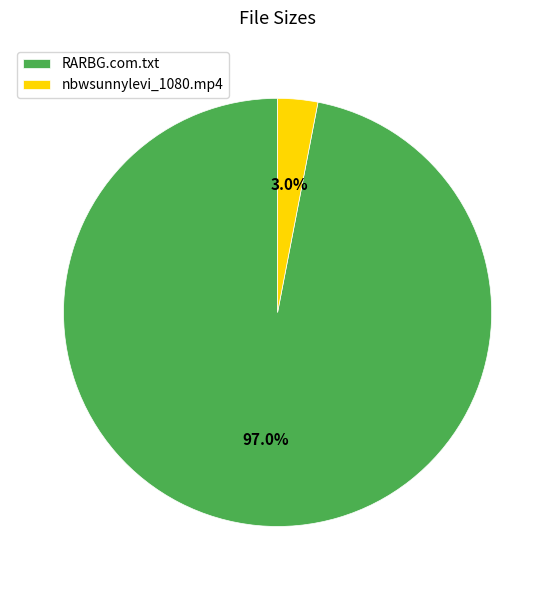

Is there any slice that represents more than half of the pie?

Yes